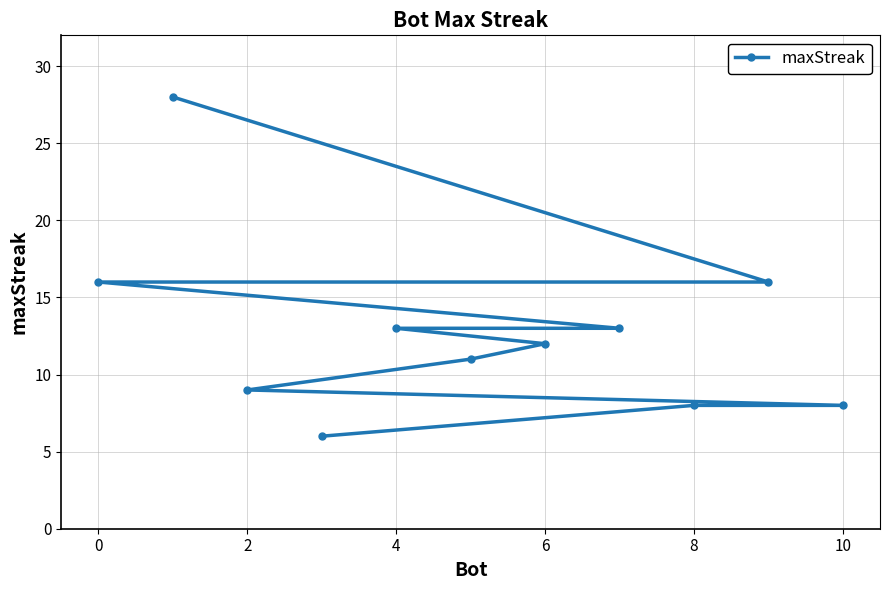

What is the change in value from 4 to 8?

-5